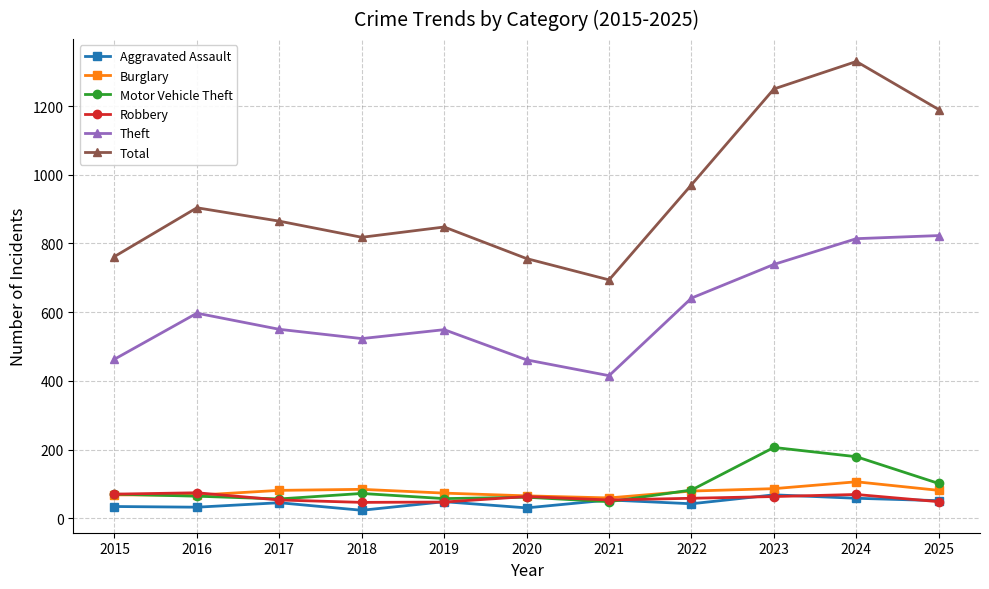

At which category is the sum across all series the highest?

2024